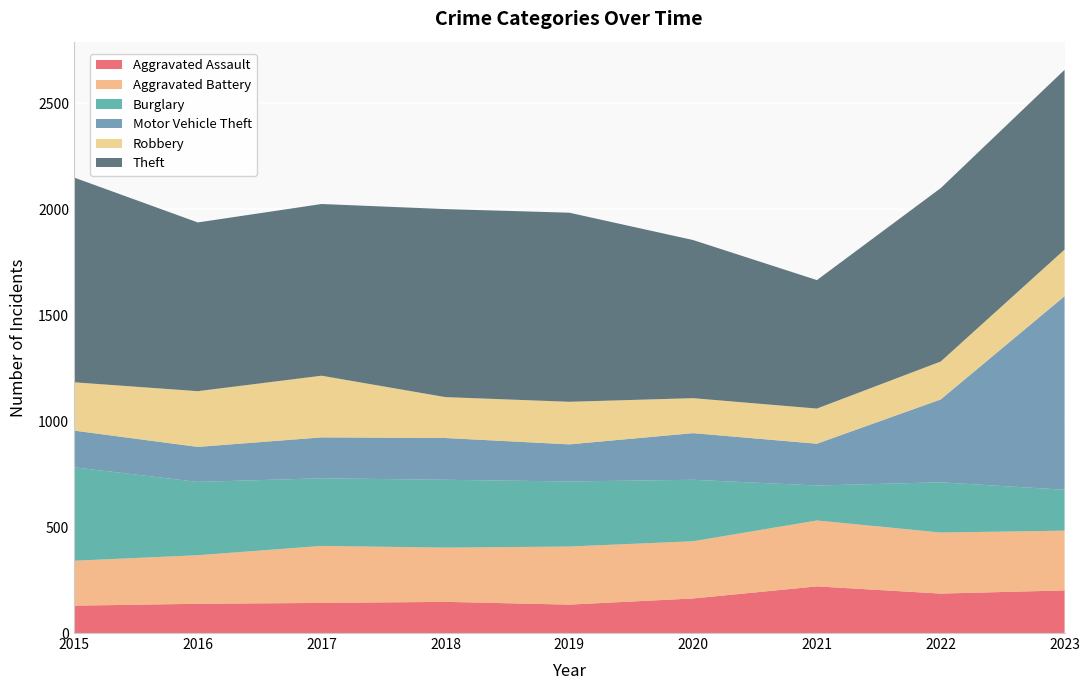

Reading left to right, list all the values displayed in this chart.

Aggravated Assault: 2015=129	2016=138	2017=142	2018=147	2019=134	2020=163	2021=220	2022=186	2023=201
Aggravated Battery: 2015=212	2016=229	2017=269	2018=256	2019=274	2020=270	2021=311	2022=288	2023=282
Burglary: 2015=441	2016=346	2017=319	2018=320	2019=307	2020=290	2021=165	2022=237	2023=193
Motor Vehicle Theft: 2015=173	2016=165	2017=193	2018=197	2019=175	2020=220	2021=197	2022=391	2023=913
Robbery: 2015=228	2016=263	2017=291	2018=193	2019=201	2020=165	2021=166	2022=179	2023=220
Theft: 2015=966	2016=796	2017=810	2018=887	2019=892	2020=746	2021=606	2022=818	2023=848